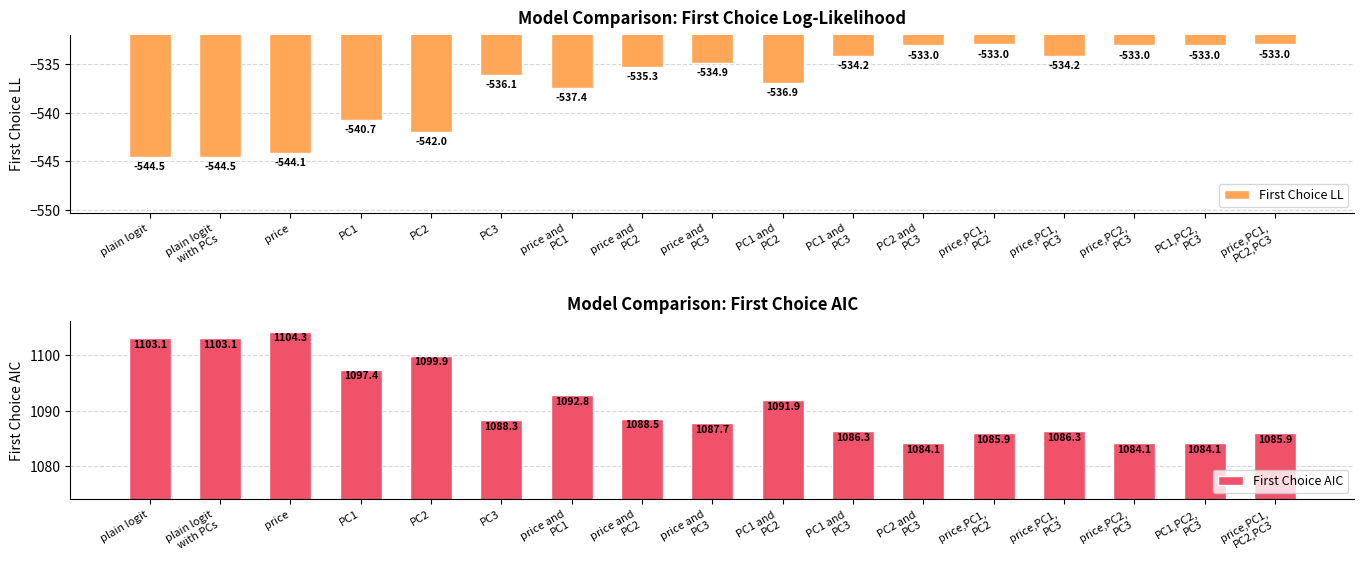

The First Choice AIC series shows 345.2 at price,PC1,
PC2,PC3. True or false?

False